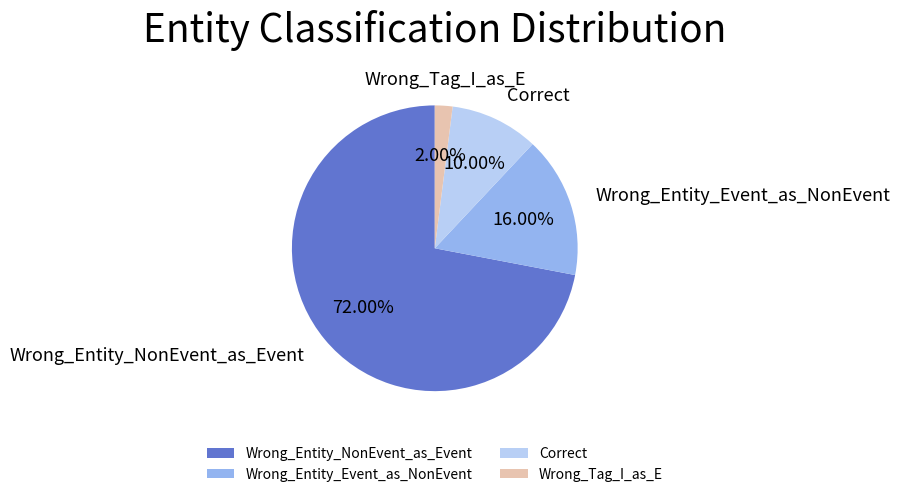

Count the number of slices in the pie.

4